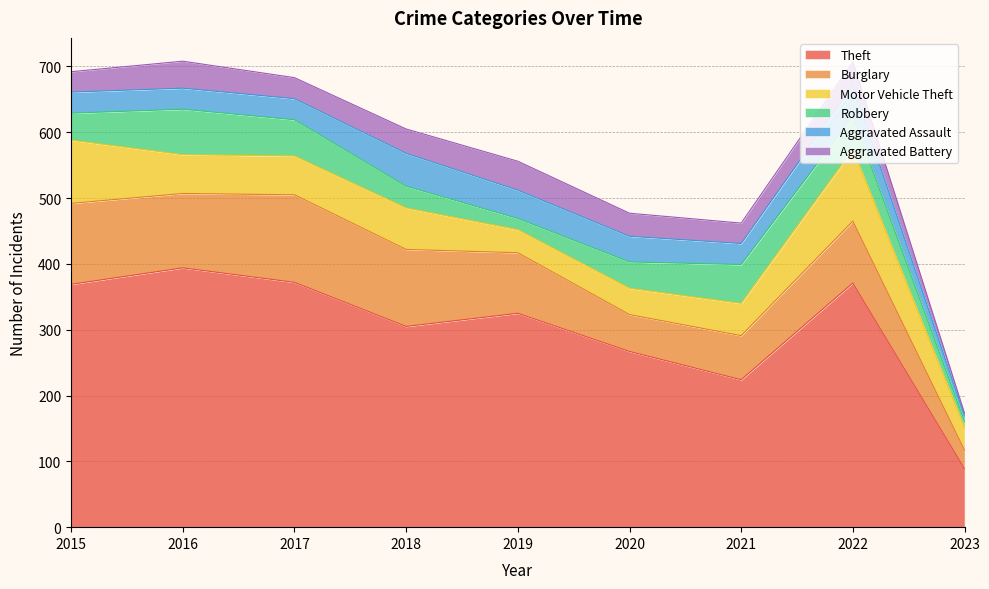

Which label corresponds to the largest value in the chart?

2016